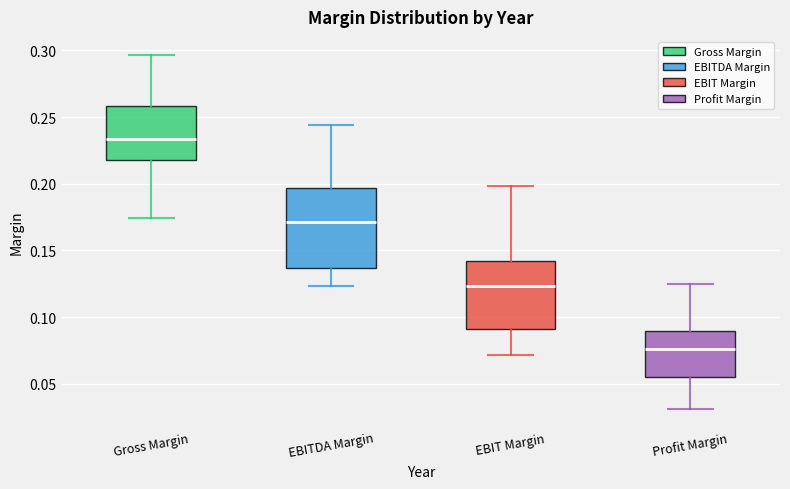

Which box's median line is the highest?

Gross Margin